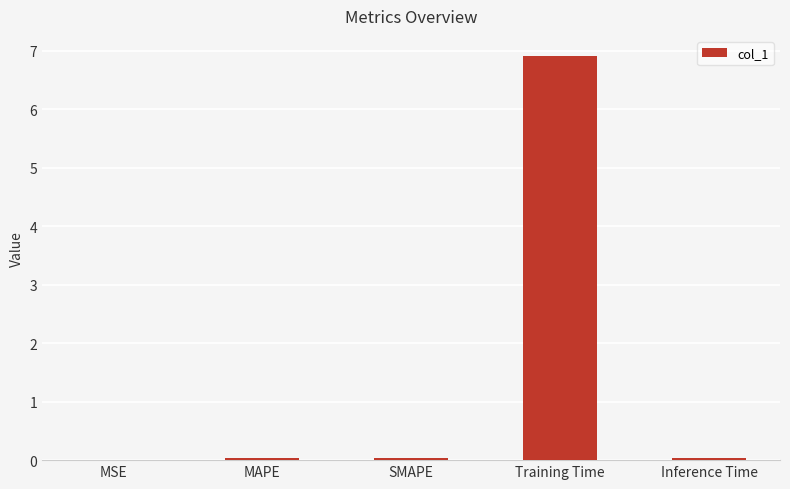

The value at Training Time is 6.9. True or false?

True